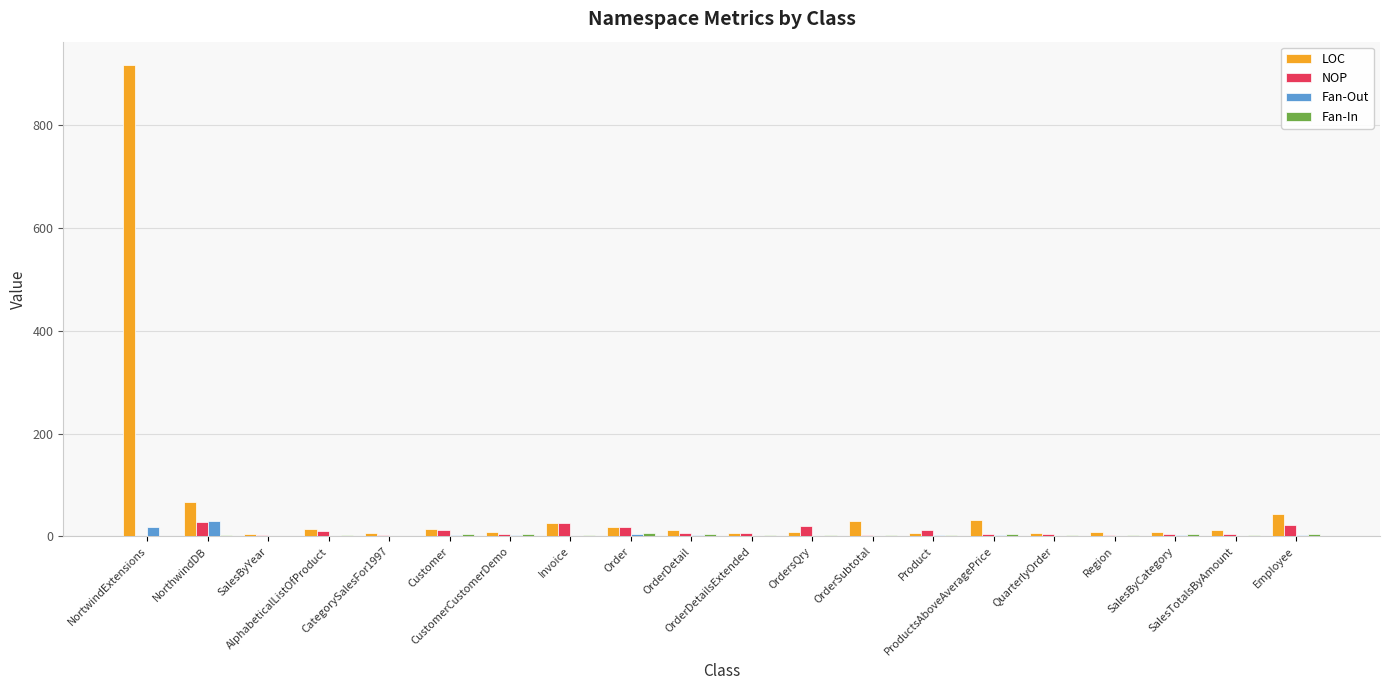

Count the number of data series in this chart.

4